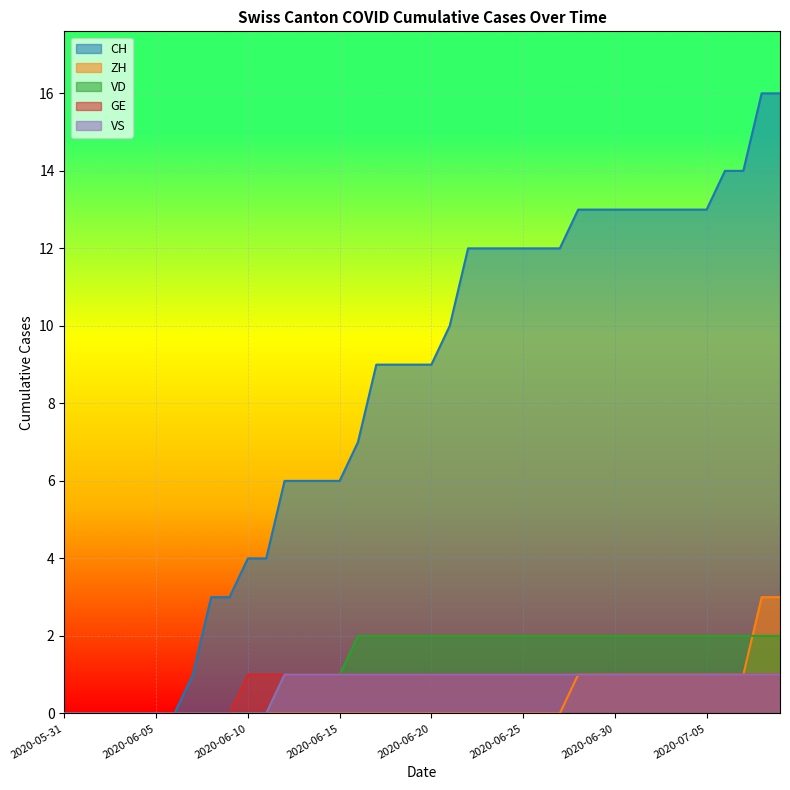

What is the difference between the highest and lowest values at 2020-06-29?

12